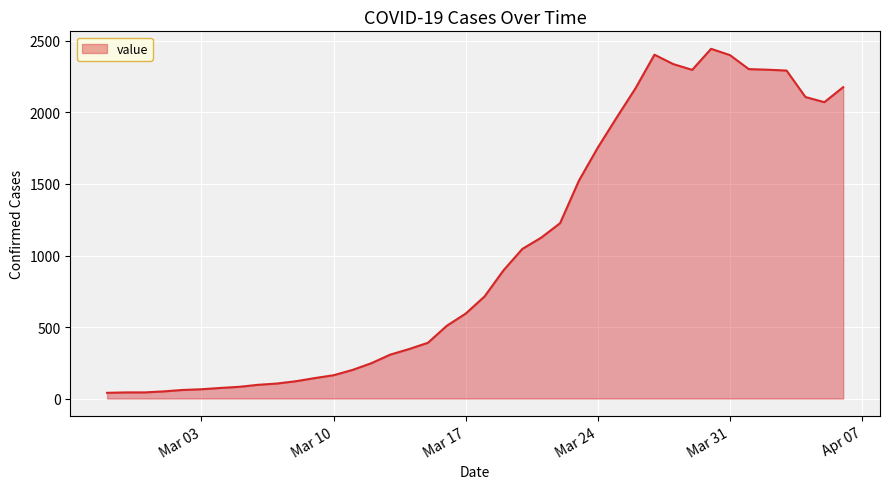

What is the maximum value shown in the chart?

2445